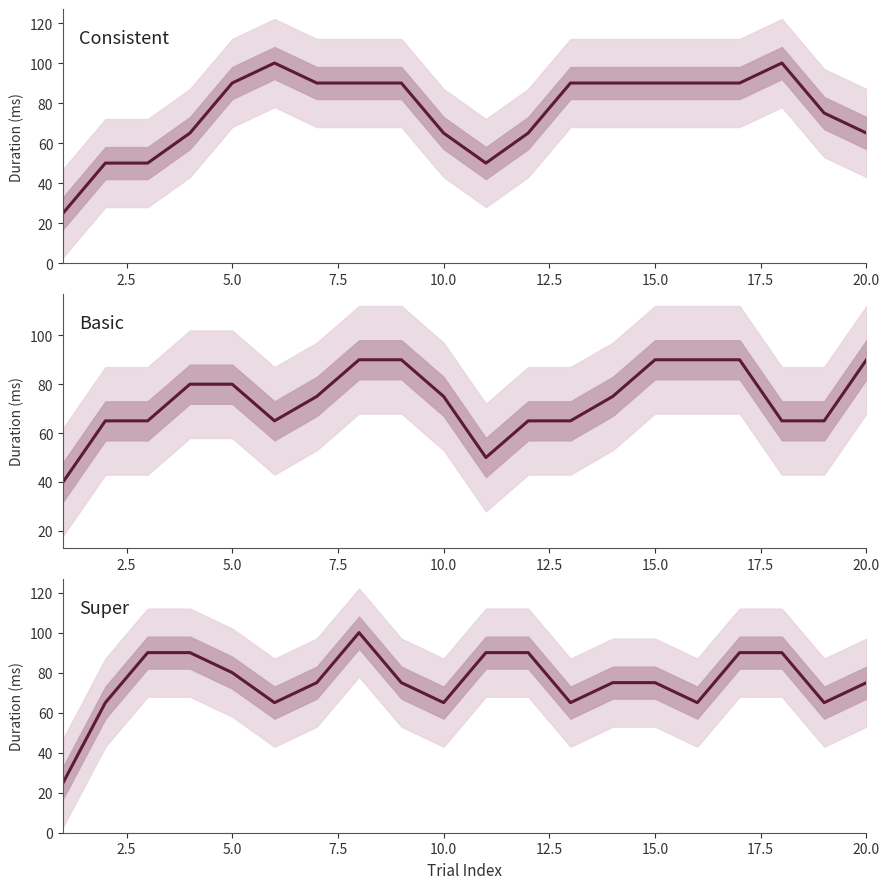

True or false: Consistent and Super cross at least once.

True